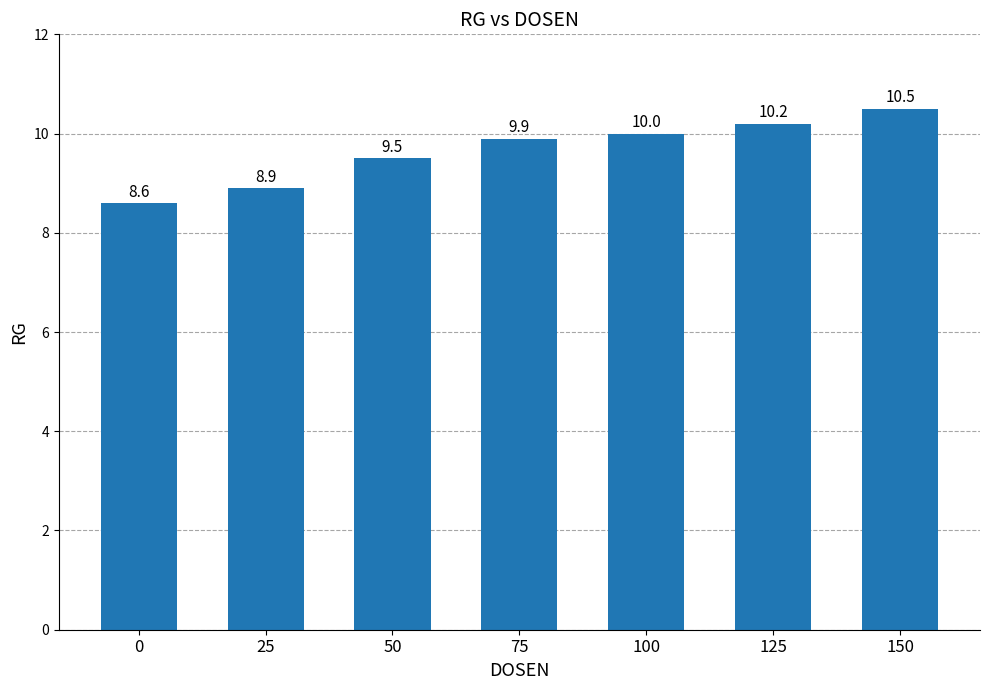

What is the sum of the values at 100 and 0?

18.6